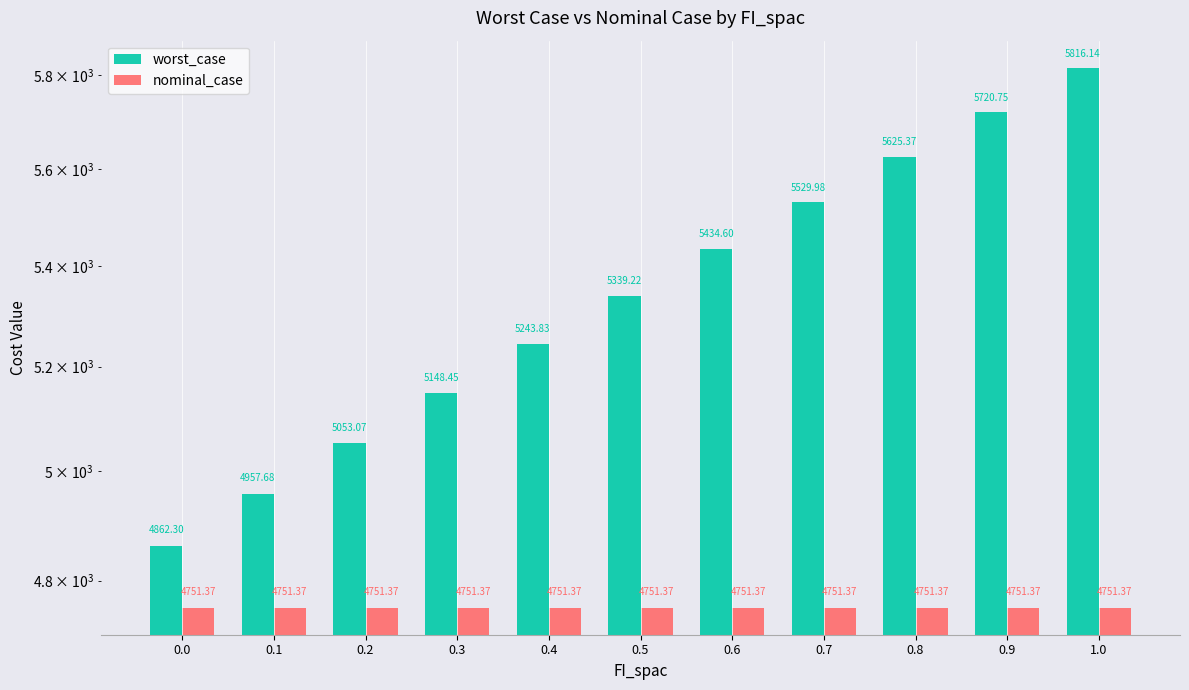

How many categories are shown in the chart?

11